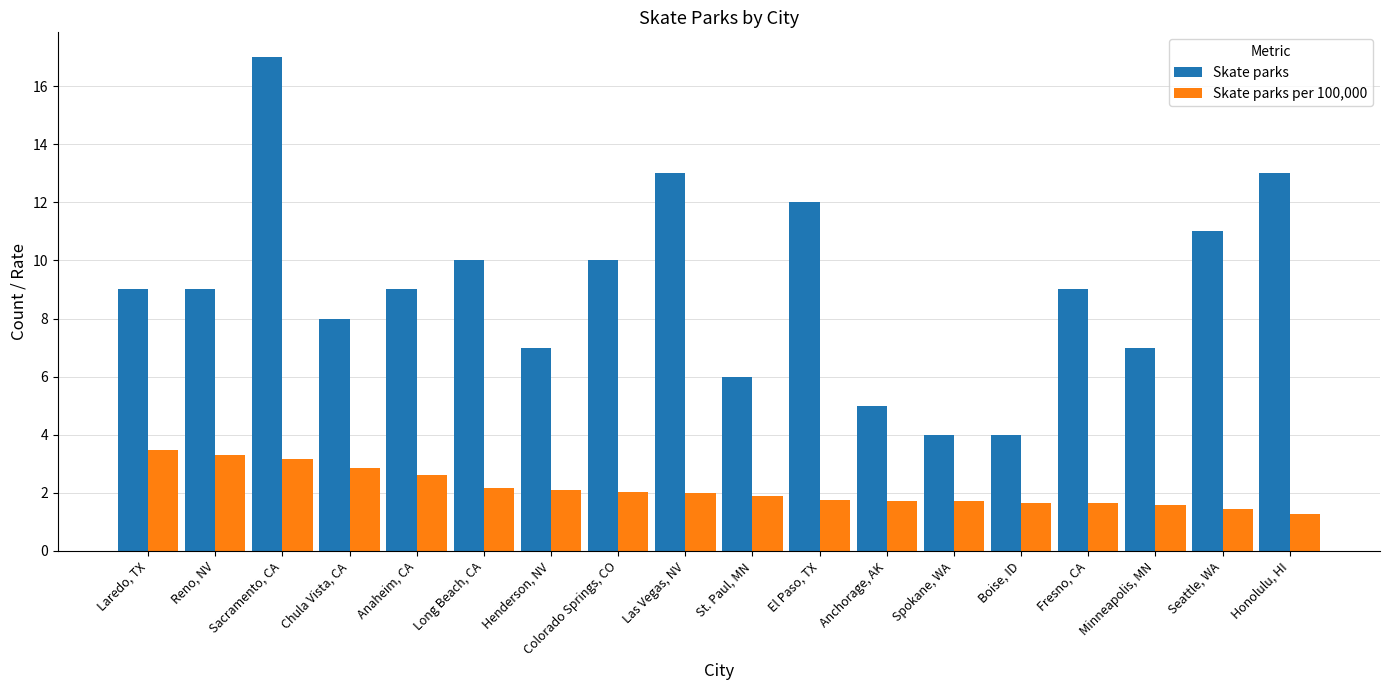

What are all the series names shown in the legend?

Skate parks, Skate parks per 100,000